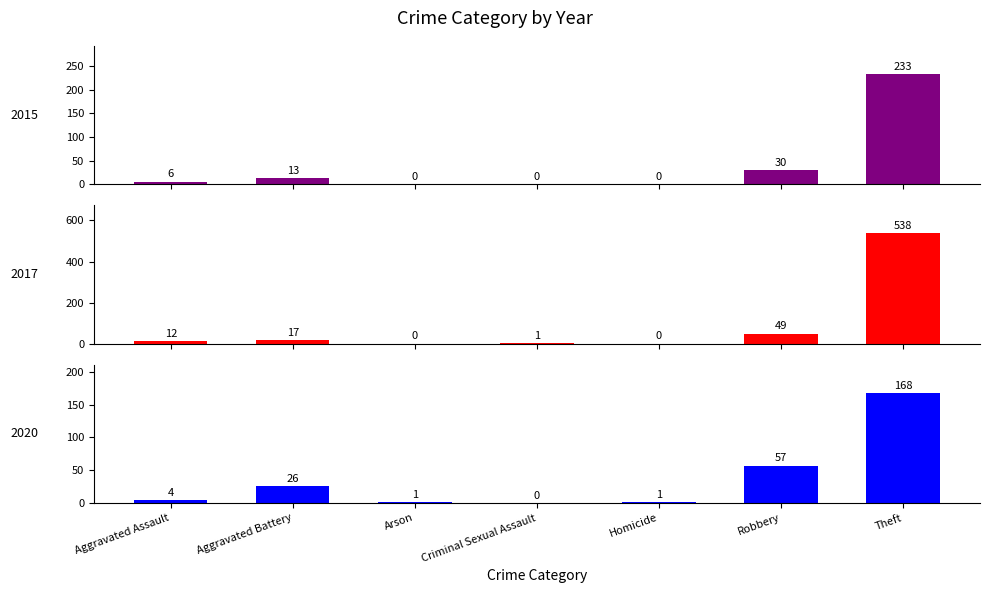

Rank the categories by 2015 value from highest to lowest.

Theft, Robbery, Aggravated Battery, Aggravated Assault, Arson, Criminal Sexual Assault, Homicide